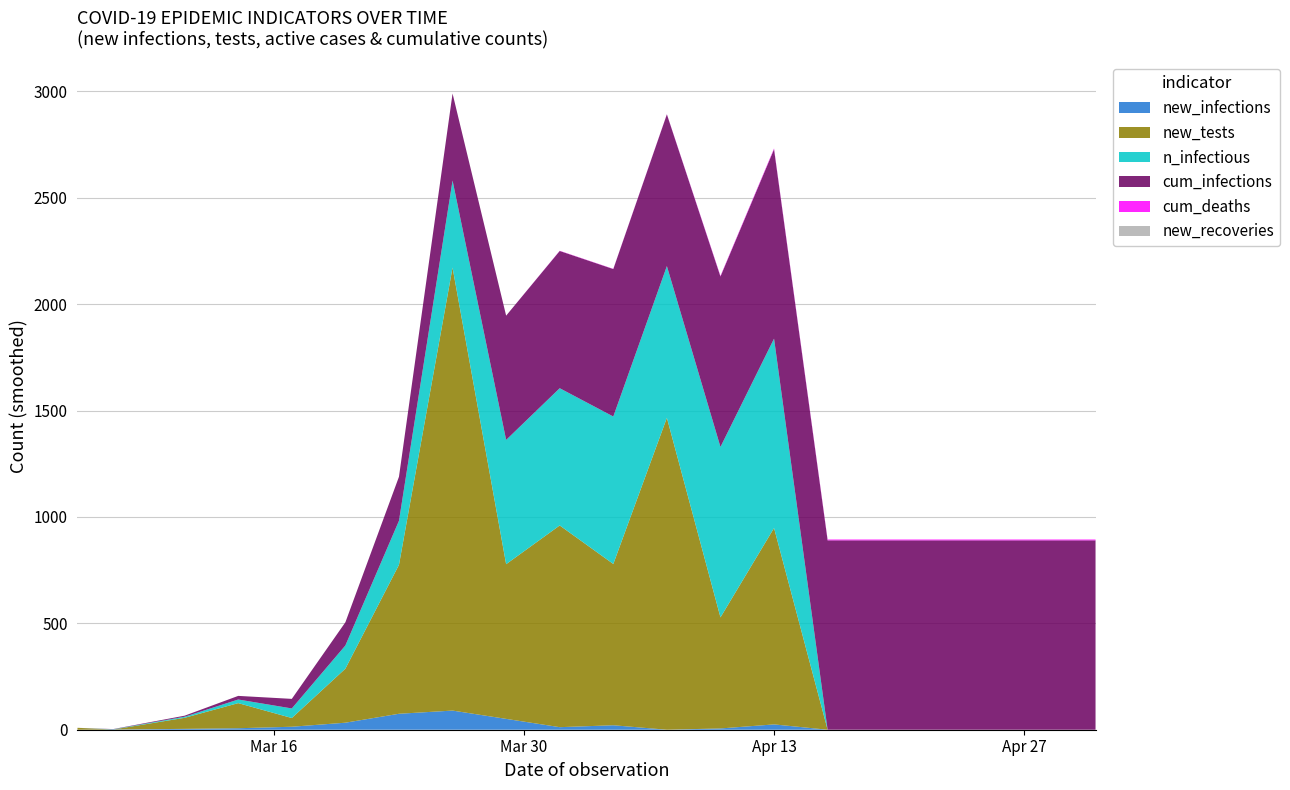

Reading right to left, what are all the values shown in this chart?

new_infections: 0	0	0	0	0	0	25	6	0	21	12	51	90	75	33	14	7	4	1	0
new_tests: 0	0	0	0	0	0	923	522	1466	758	948	727	2082	700	254	41	118	52	0	9
n_infectious: 0	0	0	0	0	0	890	801	713	693	645	584	409	207	109	45	17	5	1	0
cum_infections: 890	890	890	890	890	890	890	801	713	693	645	584	409	207	109	45	17	5	1	0
cum_deaths: 4	4	4	4	4	4	4	3	1	1	1	0	0	0	0	0	0	0	0	0
new_recoveries: 0	0	0	0	0	0	0	0	0	0	0	0	0	0	0	0	0	0	0	0